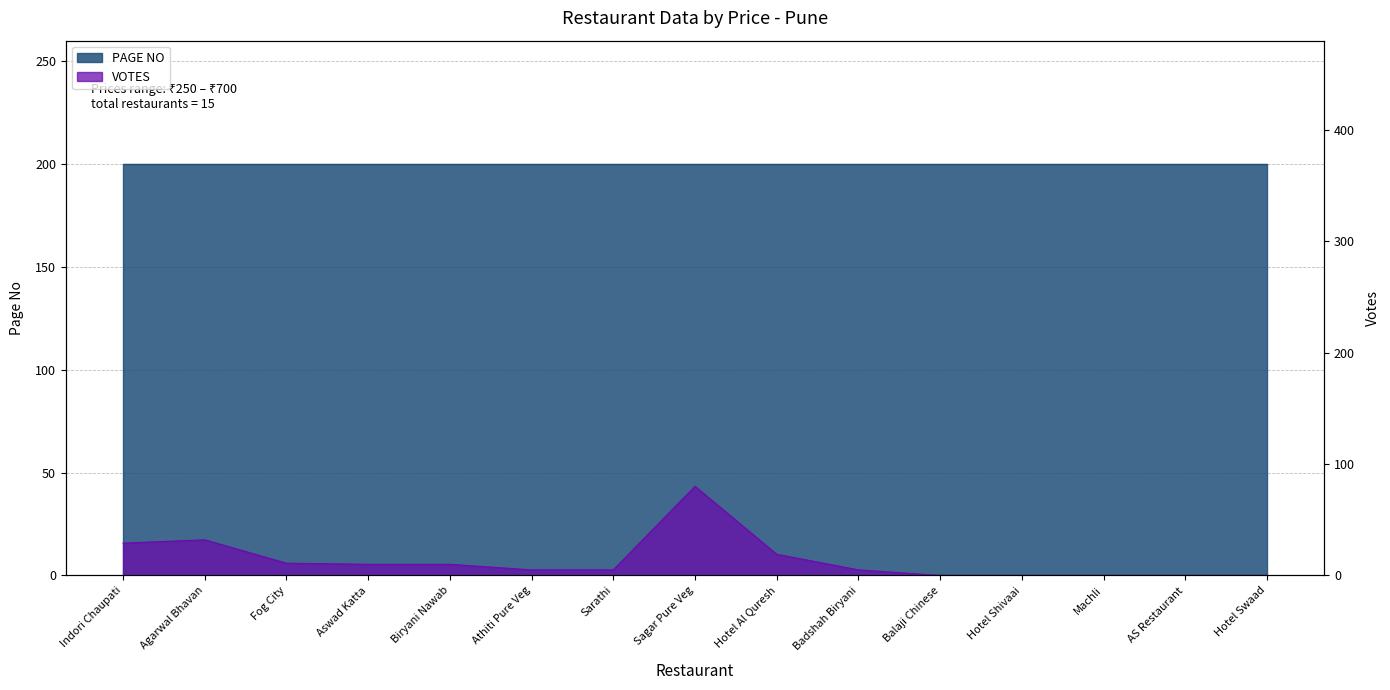

List the labels in order of value, largest first.

Sagar Pure Veg, Agarwal Bhavan, Indori Chaupati, Hotel Al Quresh, Fog City, Aswad Katta, Biryani Nawab, Athiti Pure Veg, Sarathi, Badshah Biryani, Balaji Chinese, Hotel Shivaai, Machli, AS Restaurant, Hotel Swaad